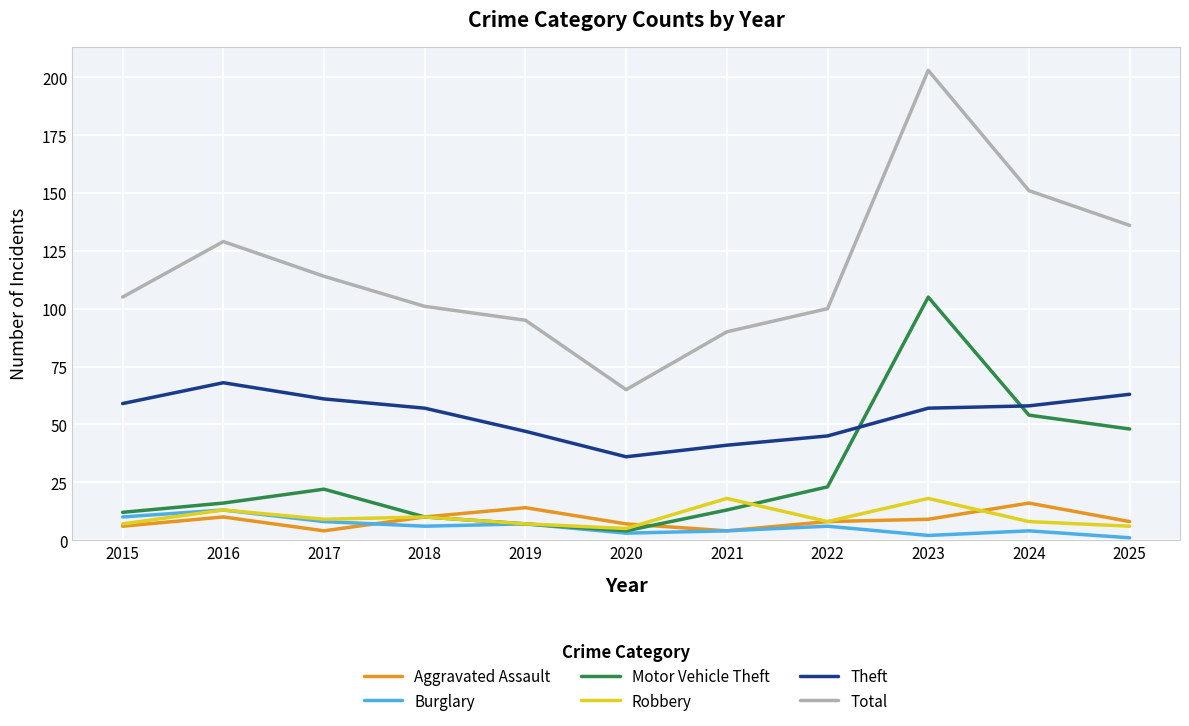

Between 2018 and 2020, which series saw the biggest shift?

Total